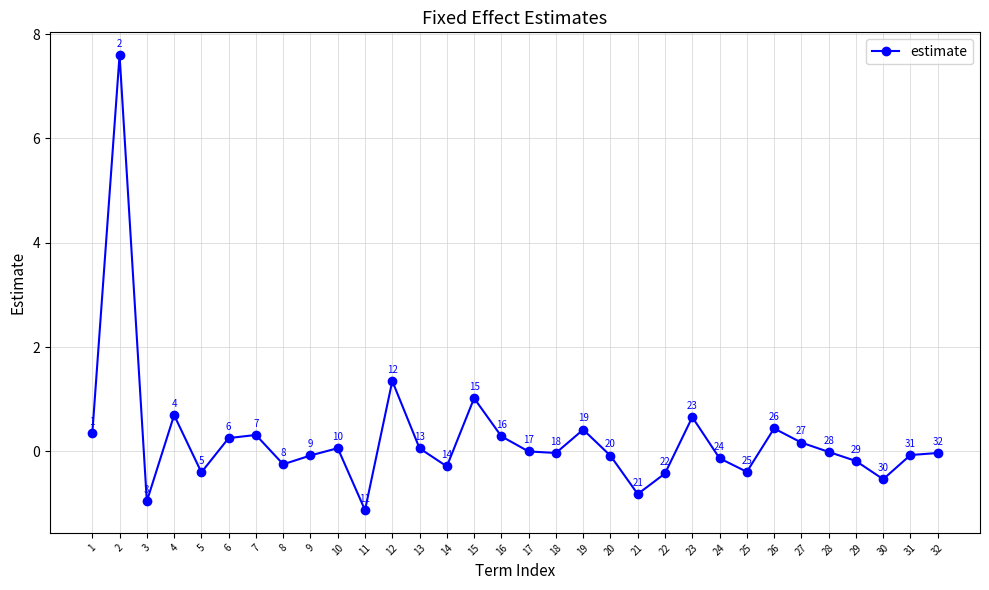

At which label is the value closest to 3?

12